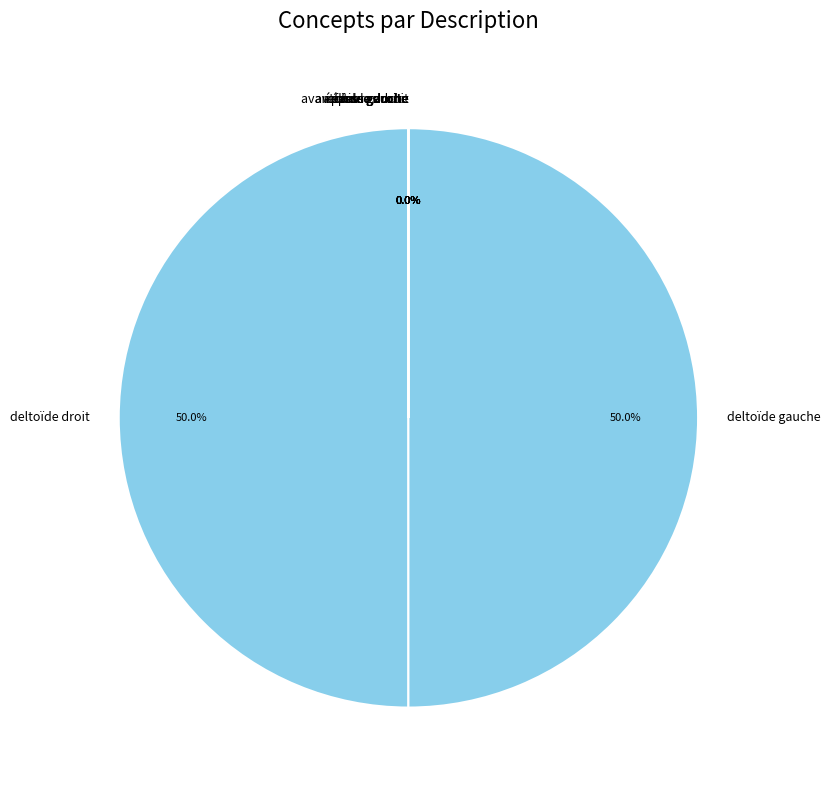

Is deltoïde gauche the majority of the pie?

Yes